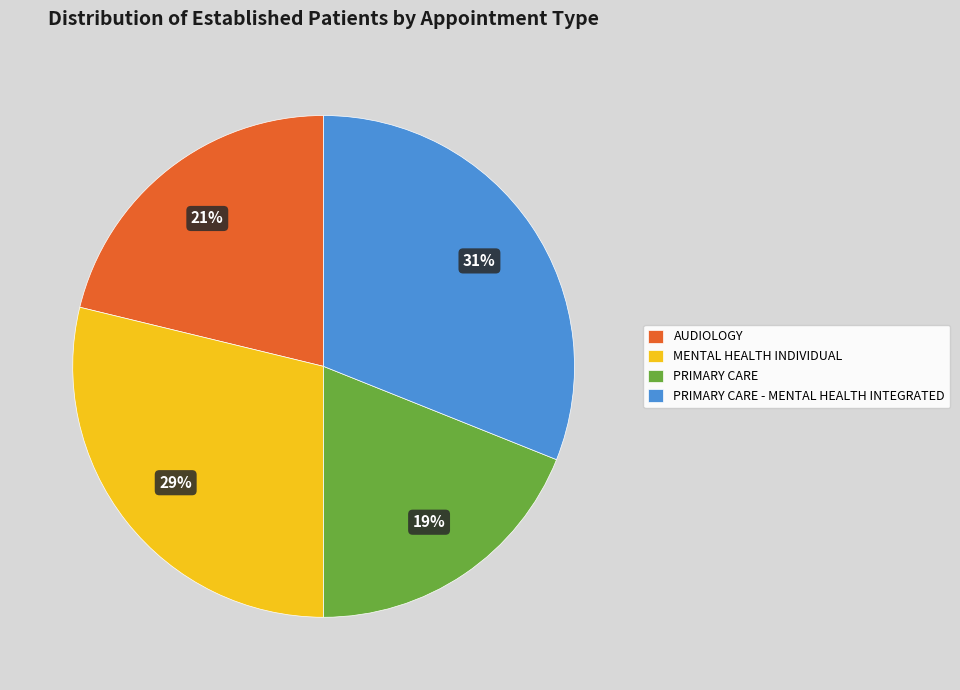

Which category has the biggest portion of the pie?

PRIMARY CARE - MENTAL HEALTH INTEGRATED